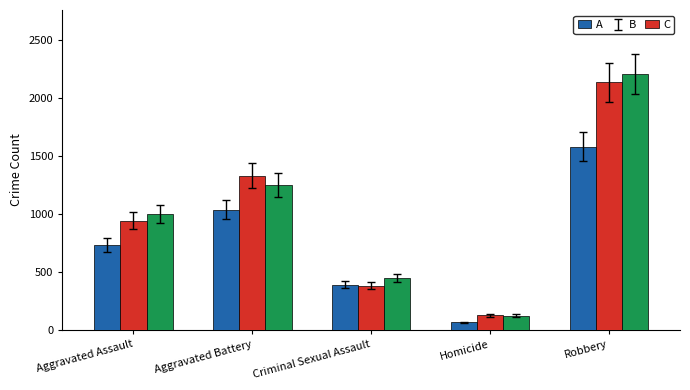

Reading left to right, transcribe all the data shown in this chart.

A: 734	1035	391	67	1579
B: 941	1328	383	126	2132
C: 998	1249	446	125	2204